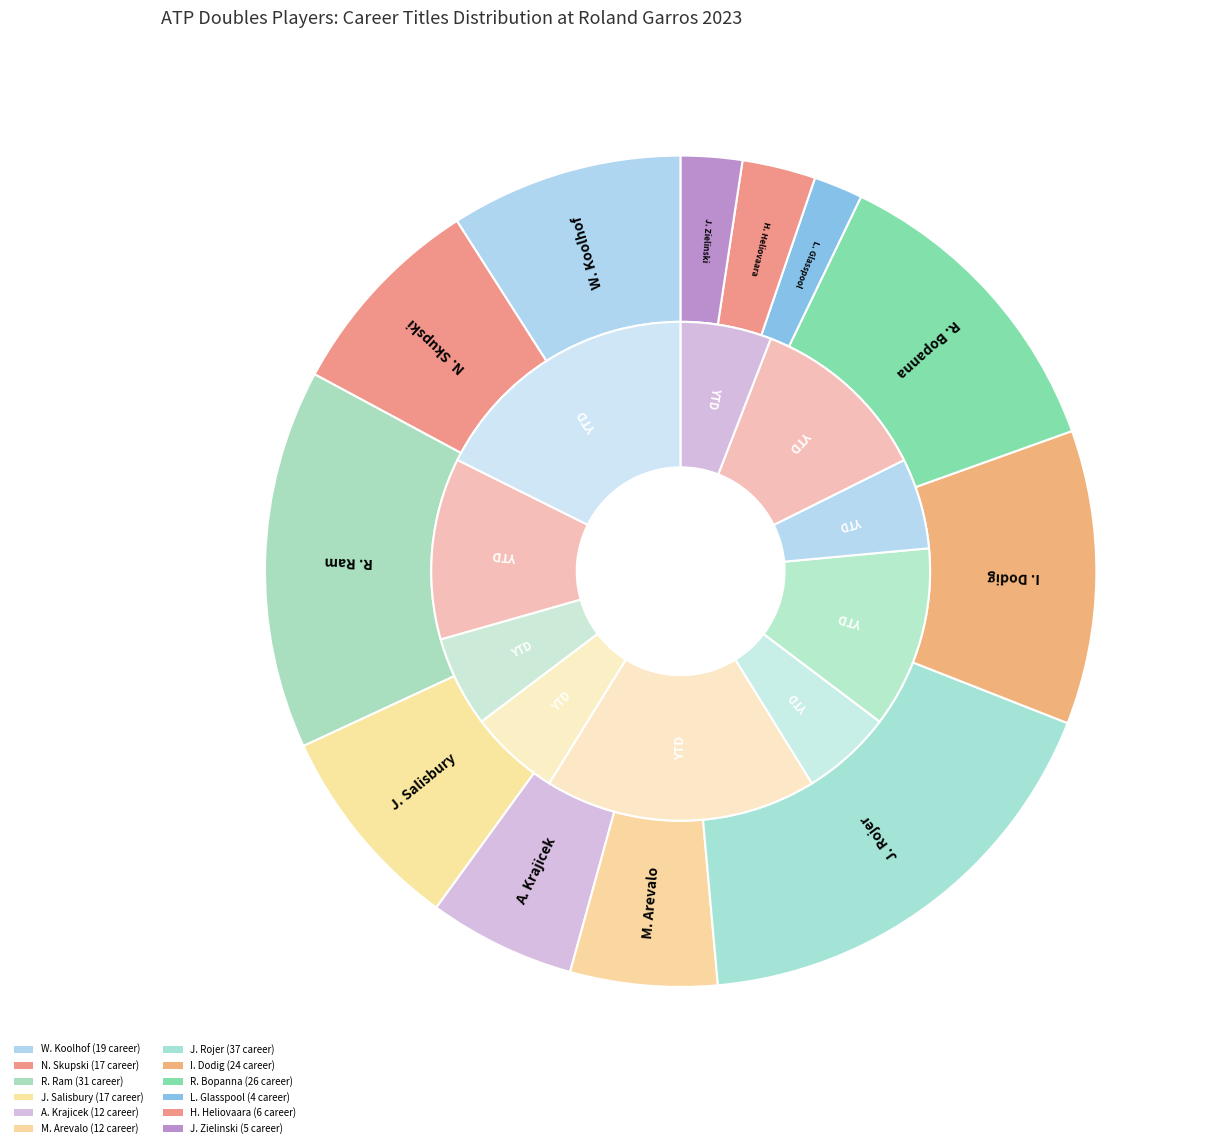

To the nearest percent, what portion does R. Ram represent?

15%